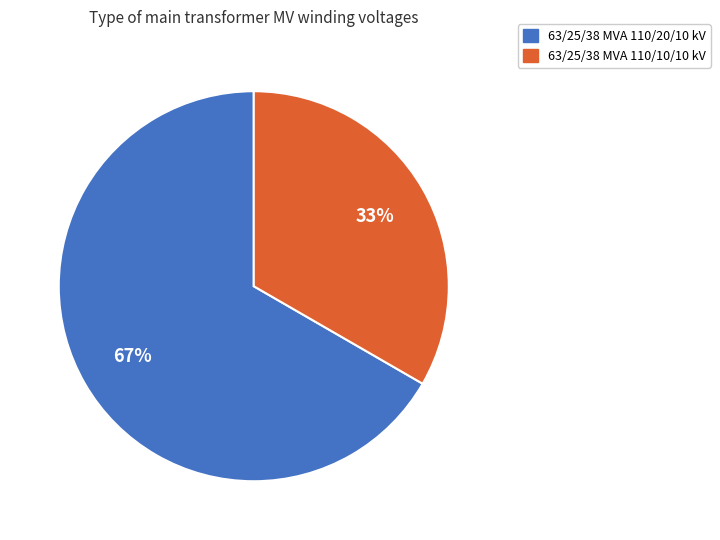

The 63/25/38 MVA 110/10/10 kV slice represents 33% of the pie. True or false?

True